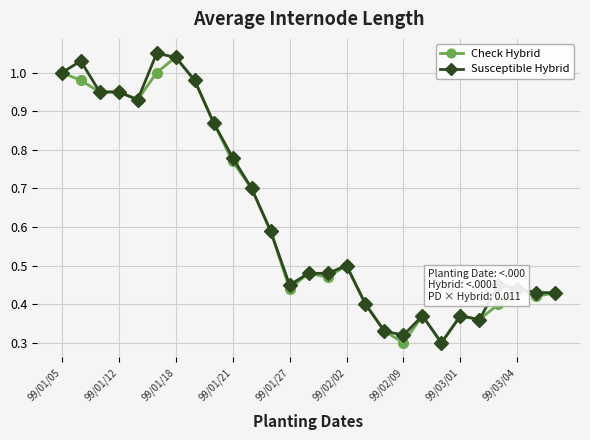

True or false: Check Hybrid has more than 2 points higher than both neighbors.

True